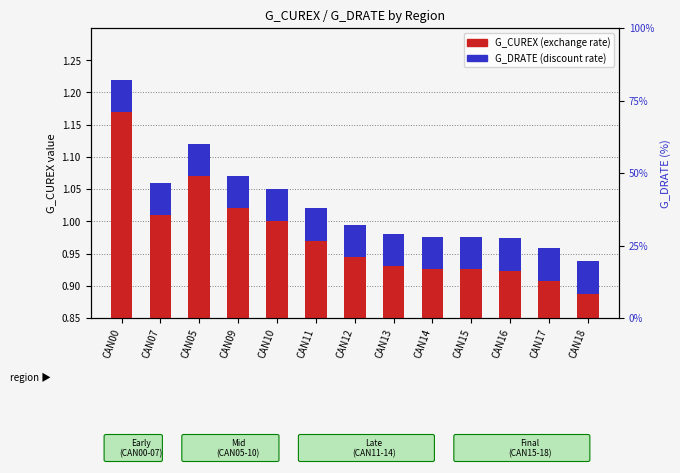

Reading left to right, list all the values displayed in this chart.

G_CUREX (exchange rate): 1.2	1.0	1.1	1.0	1.0	1.0	0.9	0.9	0.9	0.9	0.9	0.9	0.9
G_DRATE (discount rate): 0.1	0.1	0.1	0.1	0.1	0.1	0.1	0.1	0.1	0.1	0.1	0.1	0.1